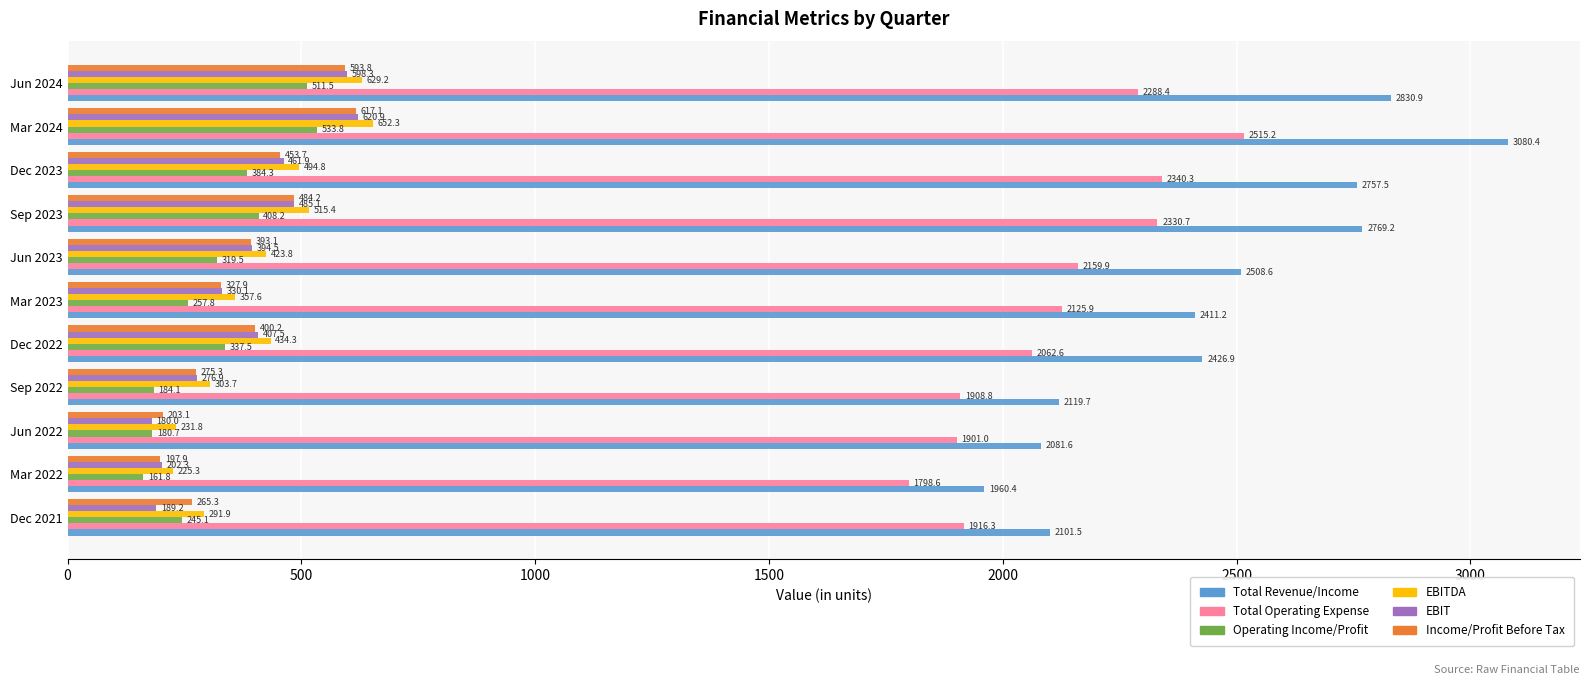

What is the average value of the Total Operating Expense series?

2122.5